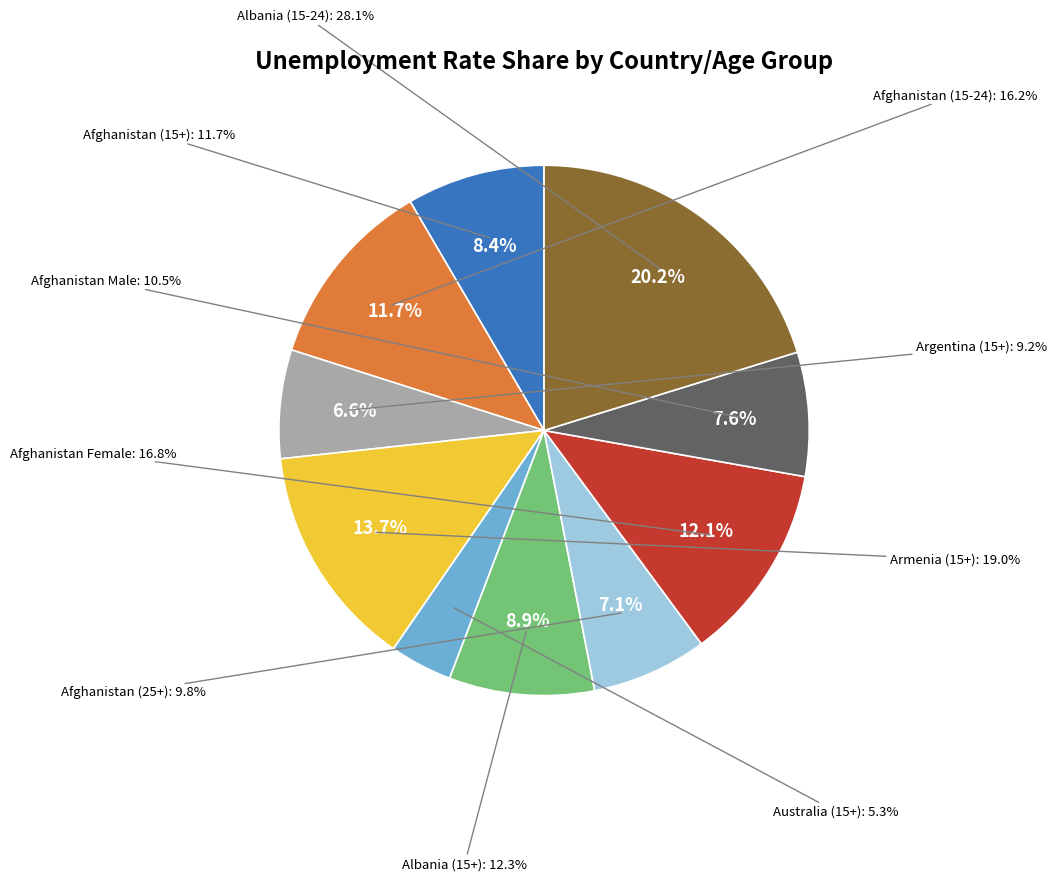

Rank the categories by value from lowest to highest.

Australia (15+), Argentina (15+), Afghanistan (25+), Afghanistan Male, Afghanistan (15+), Albania (15+), Afghanistan (15-24), Afghanistan Female, Armenia (15+), Albania (15-24)